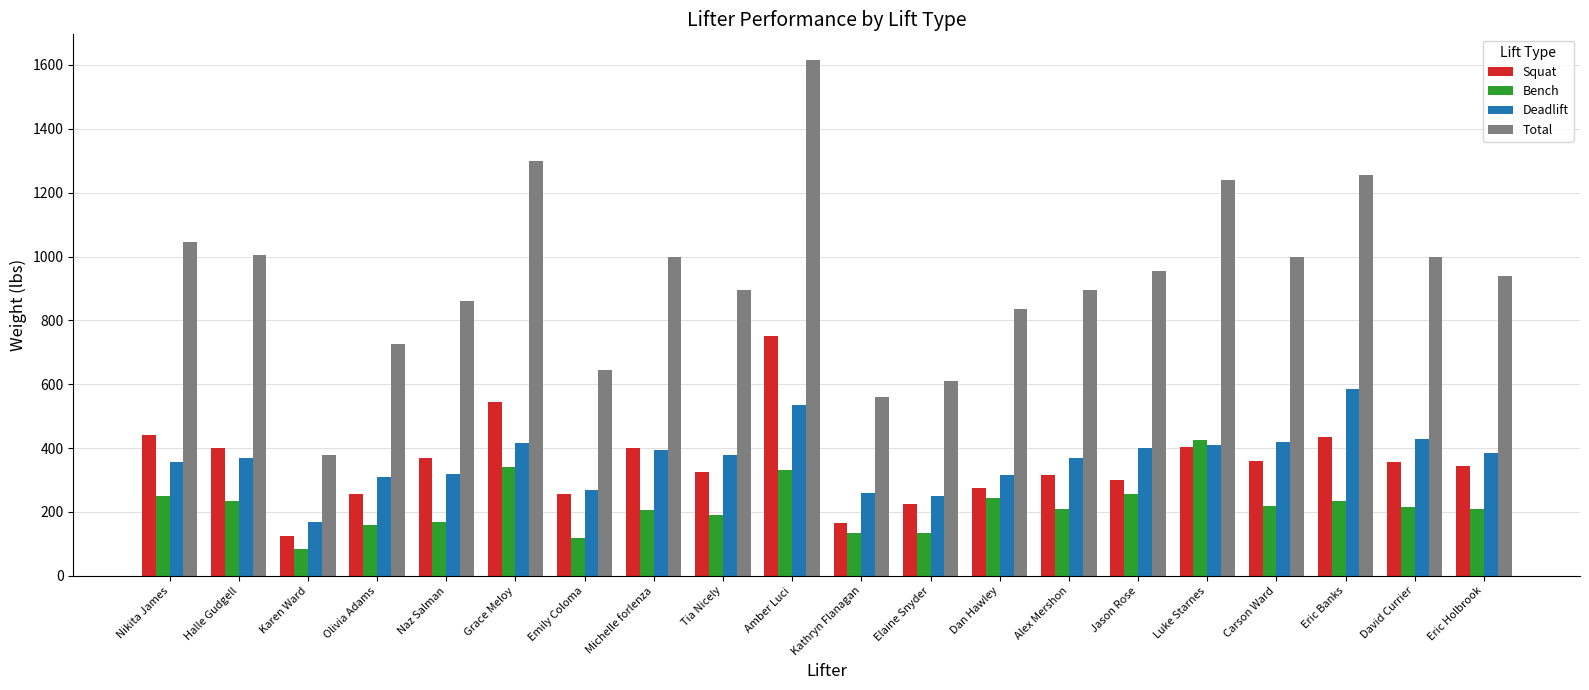

What is the difference between the second highest and minimum values in the Squat series?

420